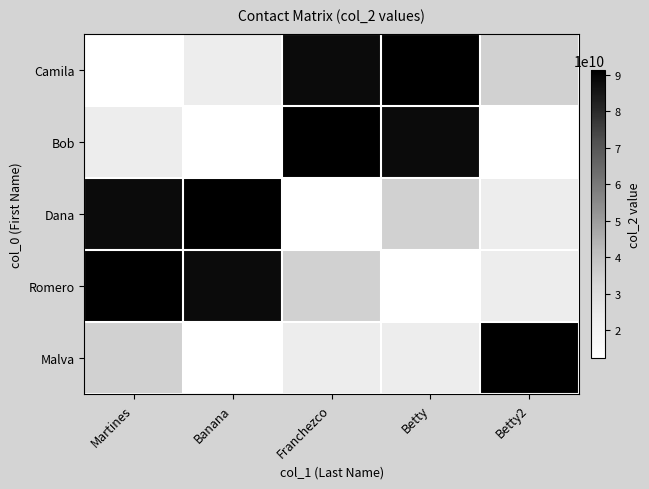

At how many categories does at least one series exceed 74355278785?

5